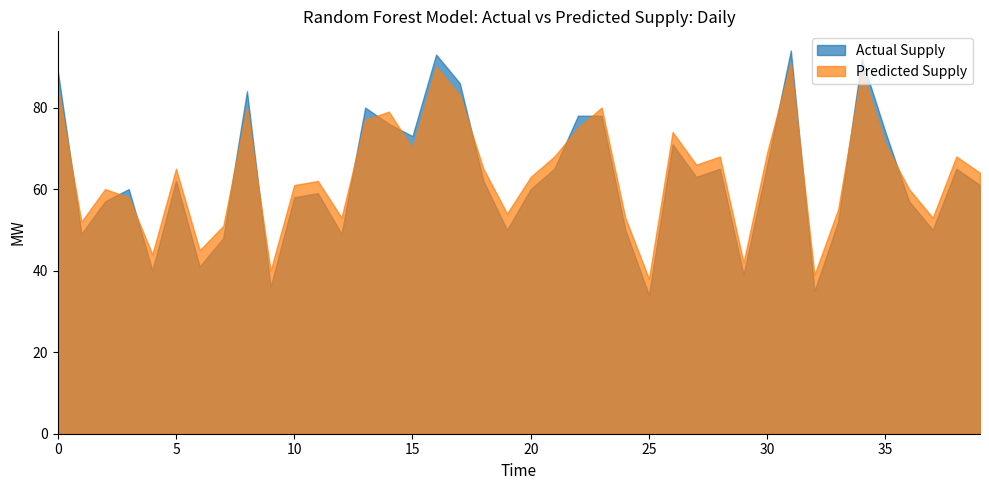

What is the value of the Actual Supply point at the 39th from the left?

65